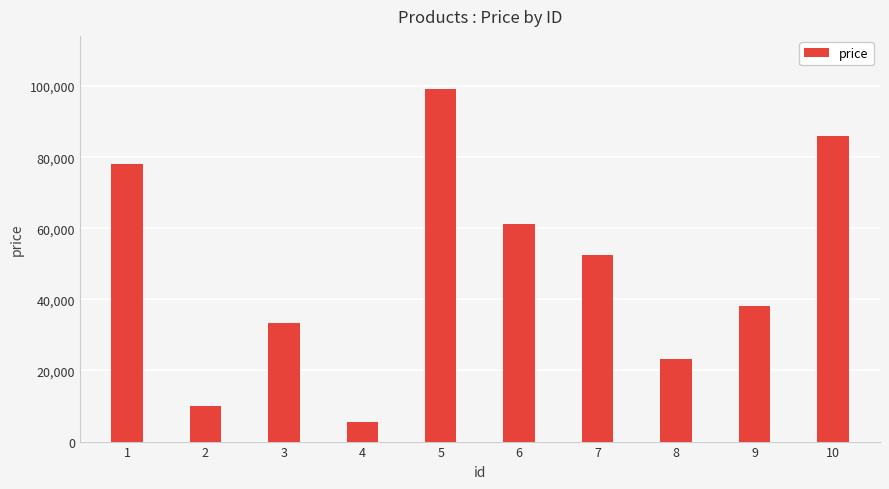

At which category does the chart reach its peak across all series?

5